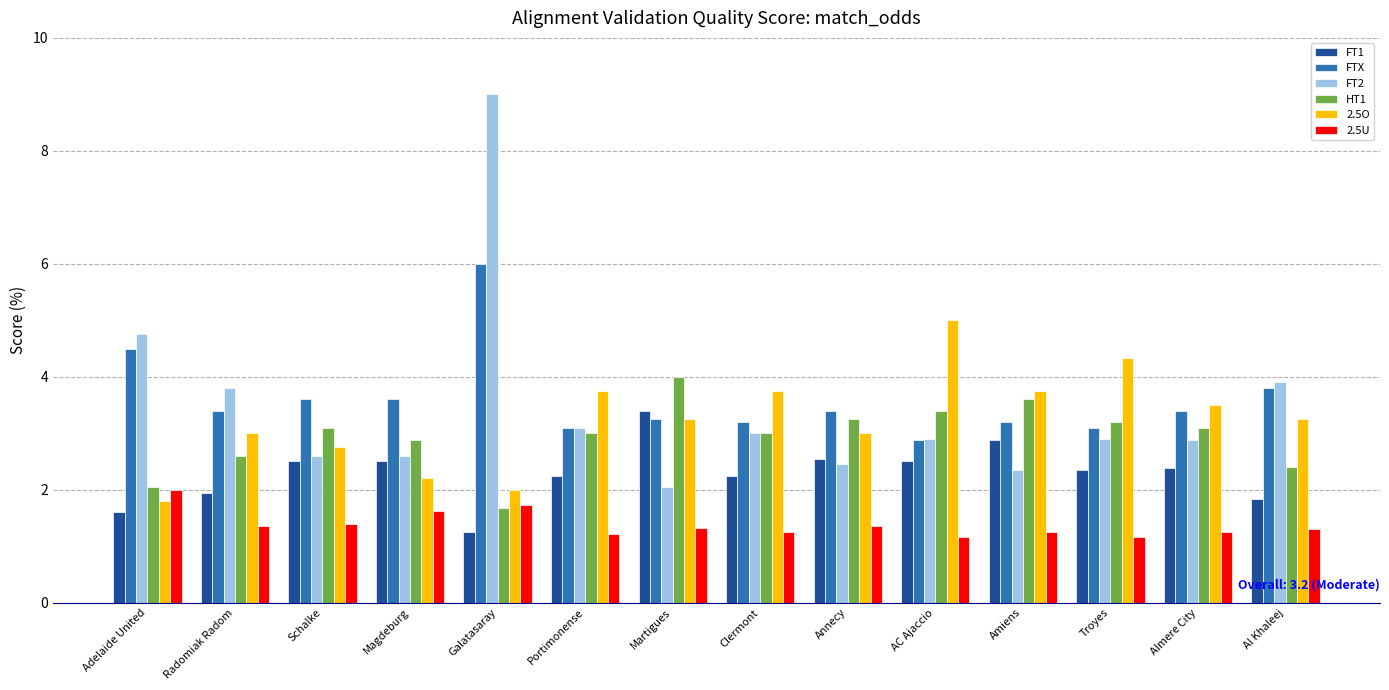

What is the maximum value for FTX?

6.0